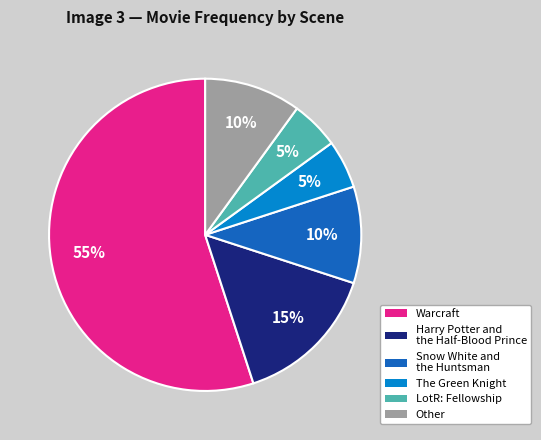

To the nearest percent, what is the difference between the largest and smallest slice percentages?

50%